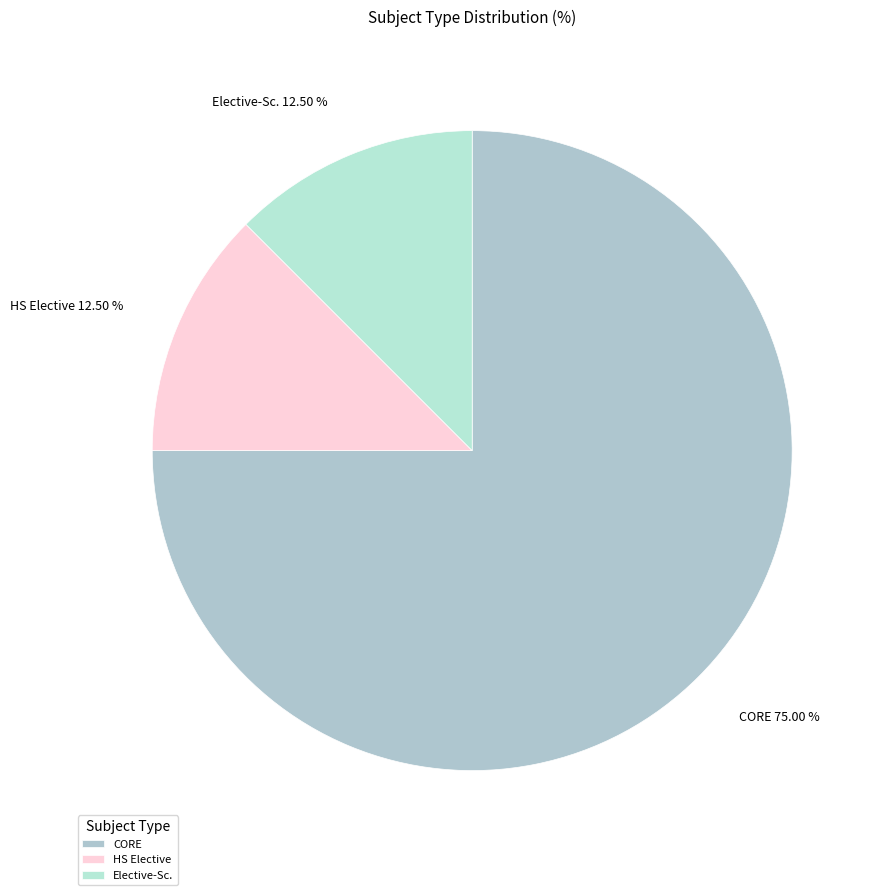

Which category accounts for the majority?

CORE